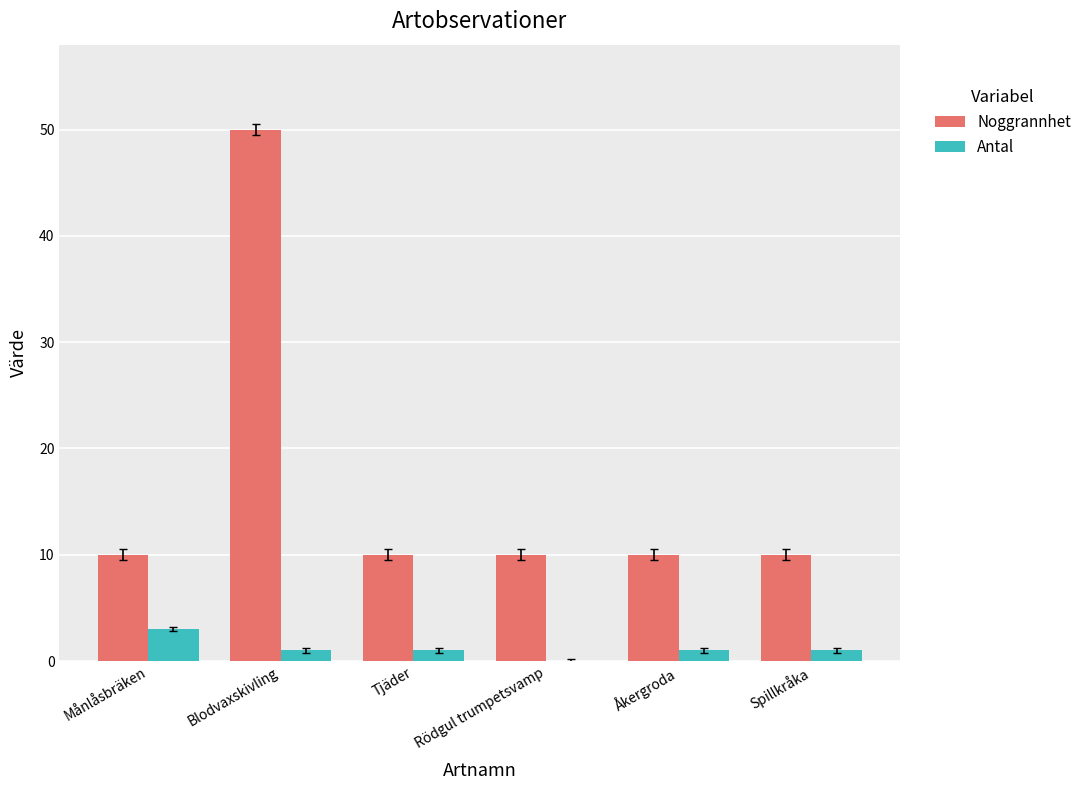

Which series has the largest total across all categories?

Noggrannhet